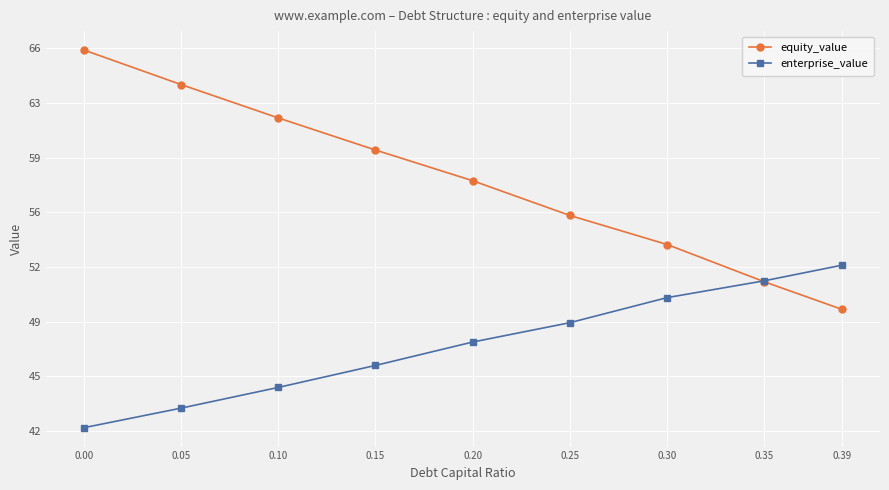

What is the value of the equity_value point at the 4th from the left?

59.6